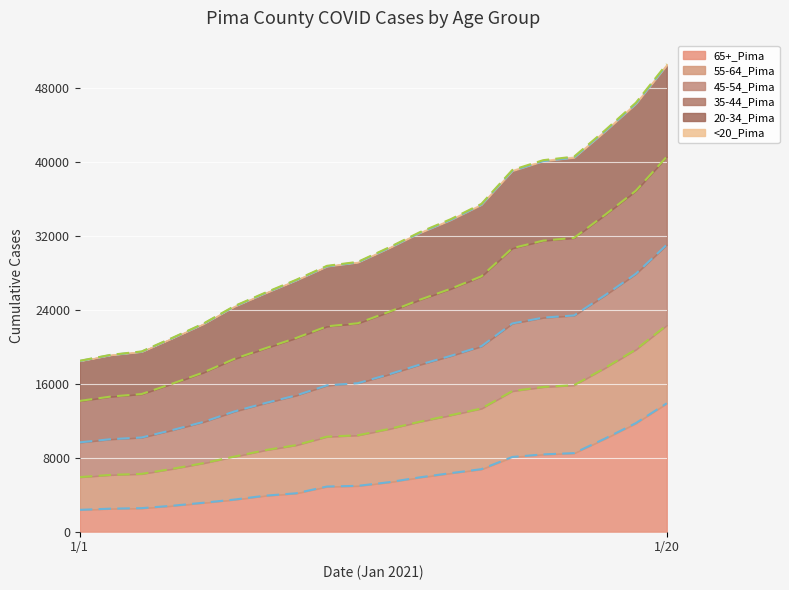

At which label is 35-44_Pima closest to 27373?

1/14